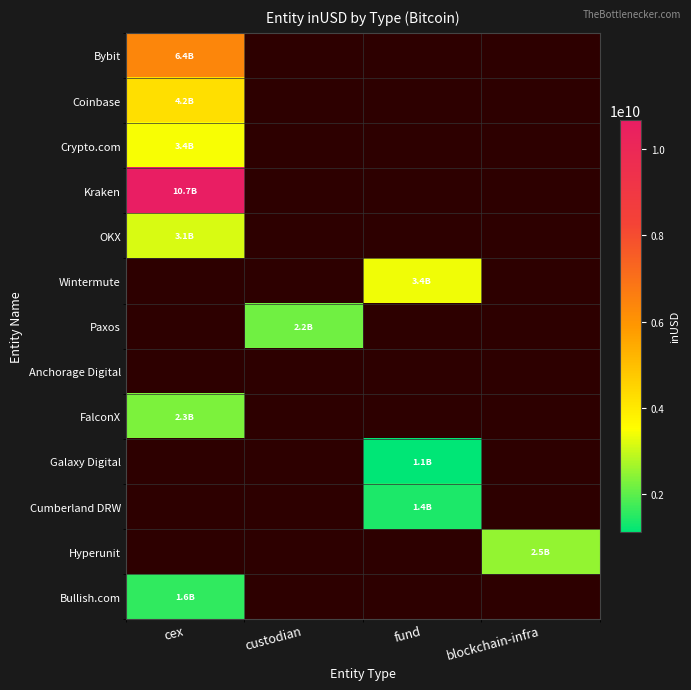

At how many categories does at least one series exceed 6187273610?

1